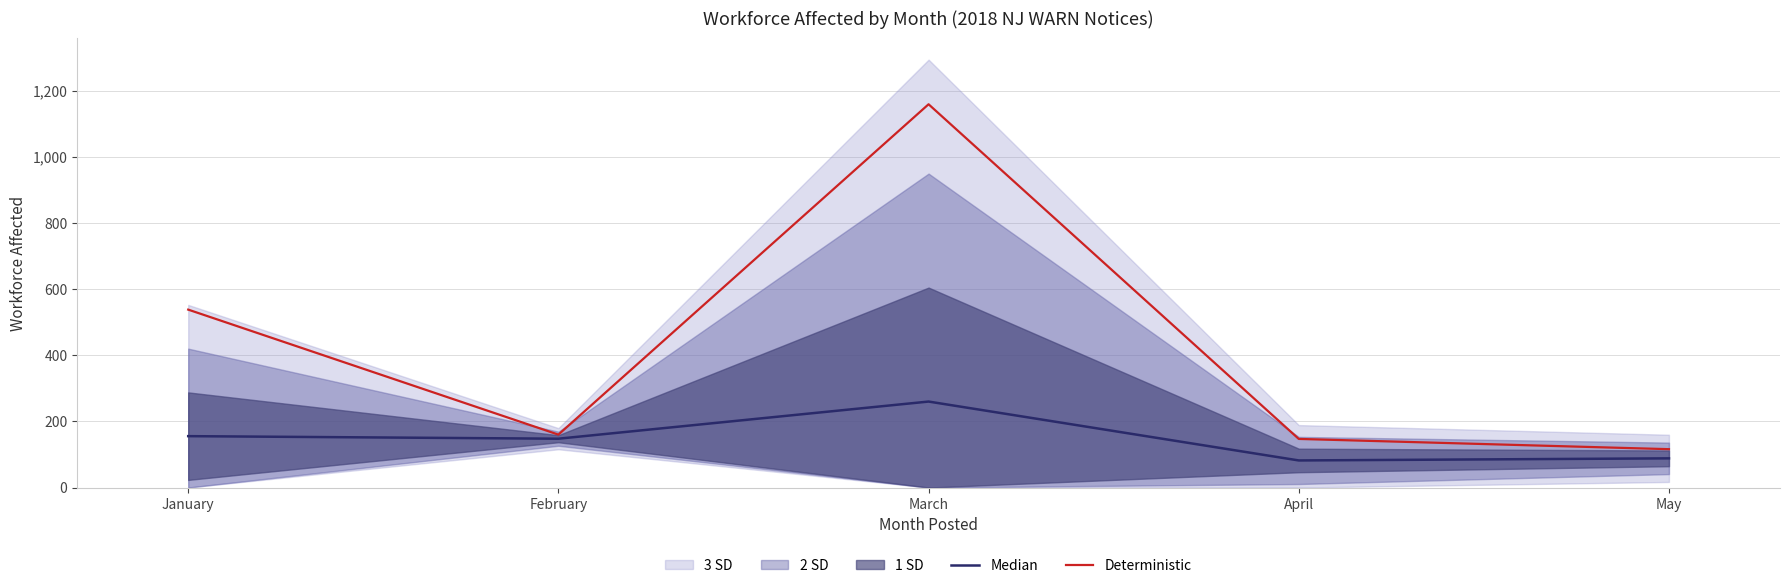

Which series has the widest spread of values?

Deterministic